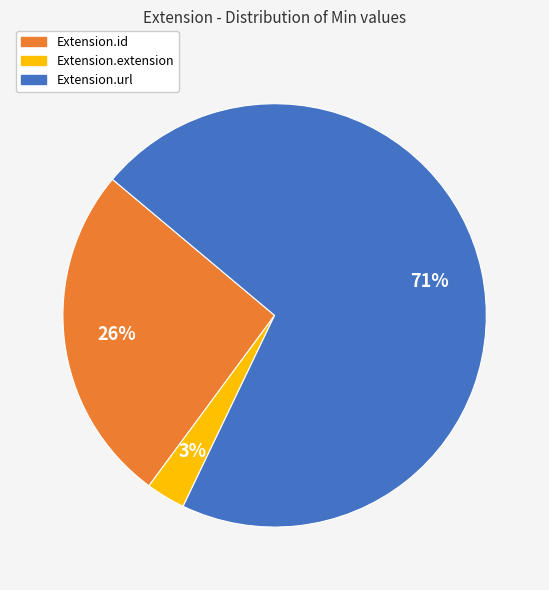

To the nearest percent, what is the difference between the largest and smallest slice percentages?

68%